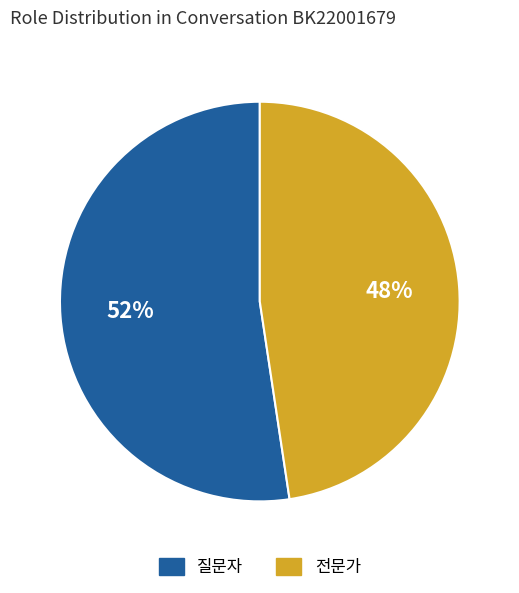

To the nearest percent, what portion does 질문자 represent?

52%